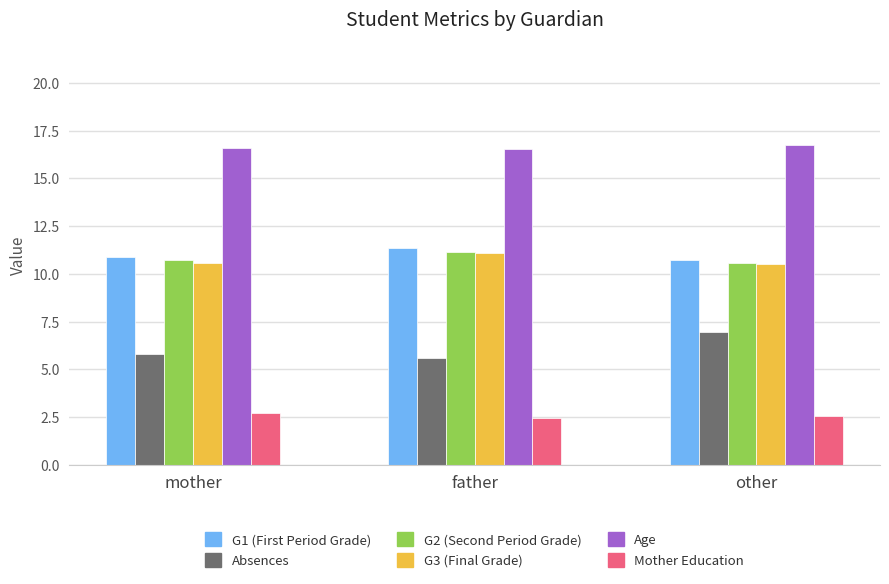

What is the spread (max minus min) of values at mother?

13.9